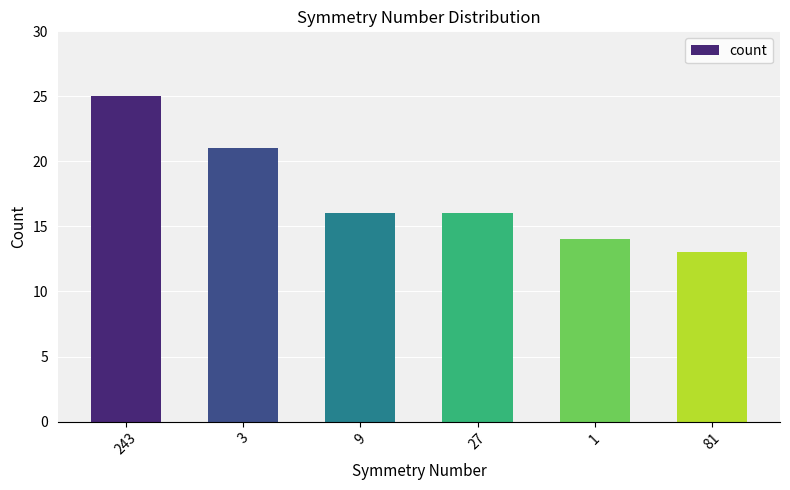

What is the greatest value displayed?

25